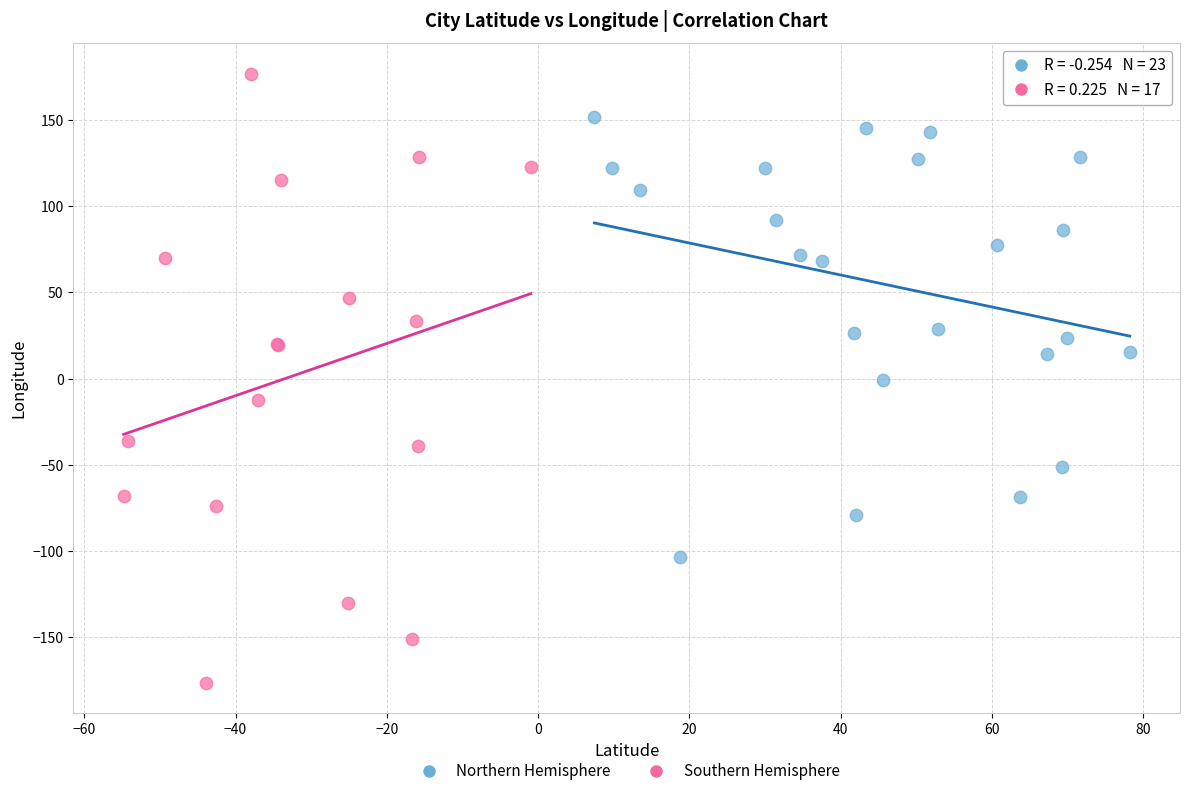

Which series has the largest Y range (max minus min)?

Southern Hemisphere